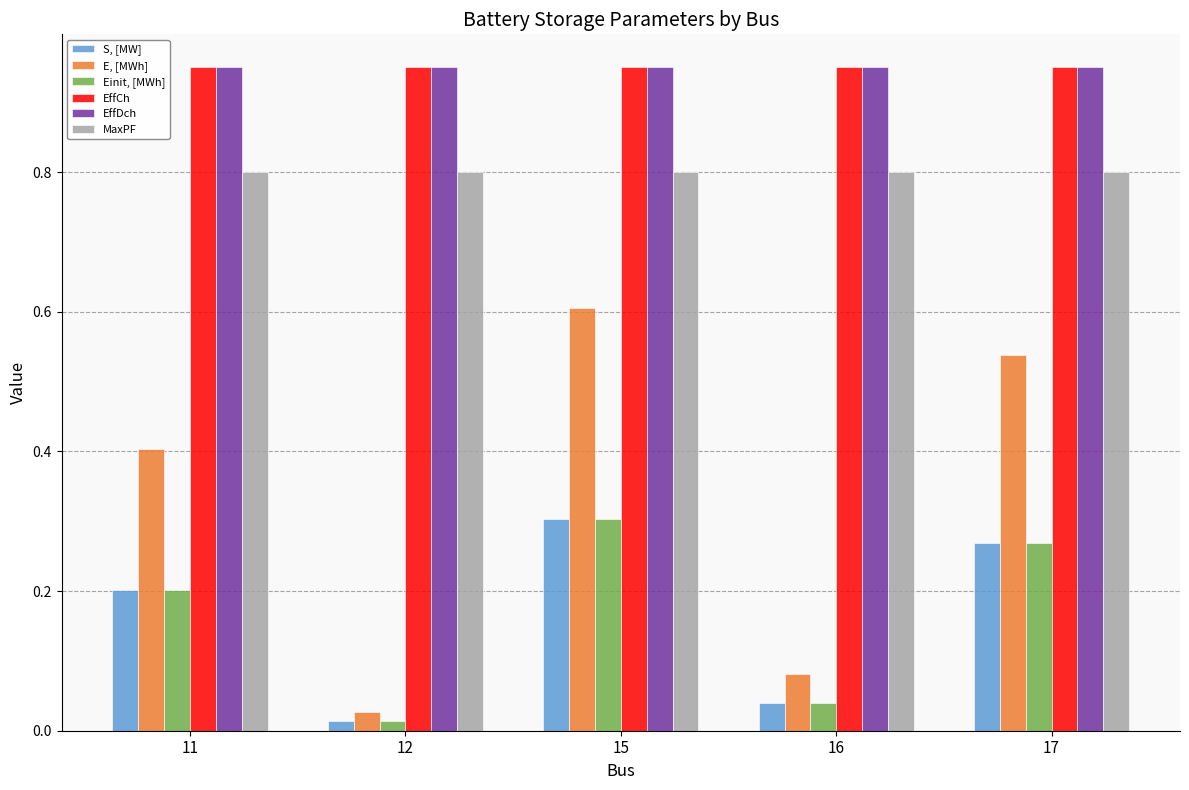

Which label corresponds to the smallest value in the chart?

12